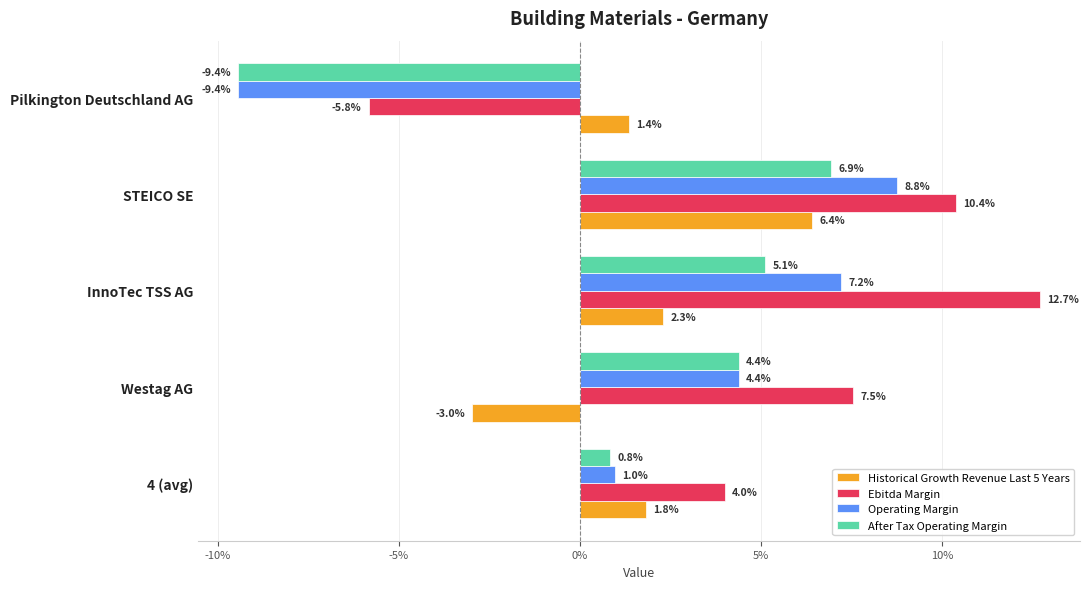

Rank the series by their maximum value, from highest to lowest.

Ebitda Margin, Operating Margin, After Tax Operating Margin, Historical Growth Revenue Last 5 Years